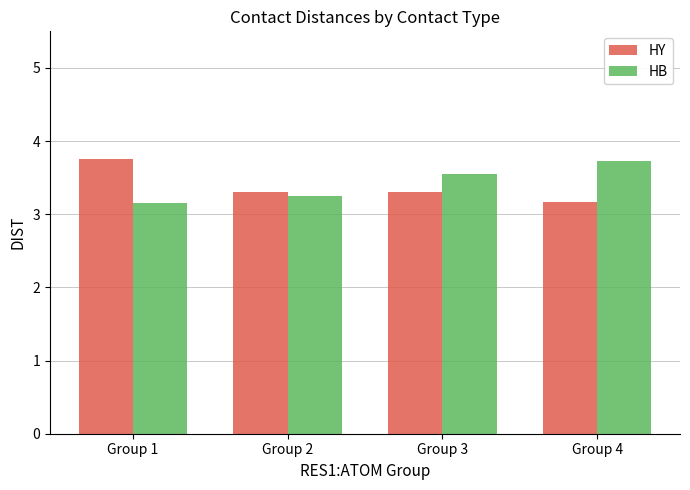

What is the spread (max minus min) of values at Group 1?

0.6